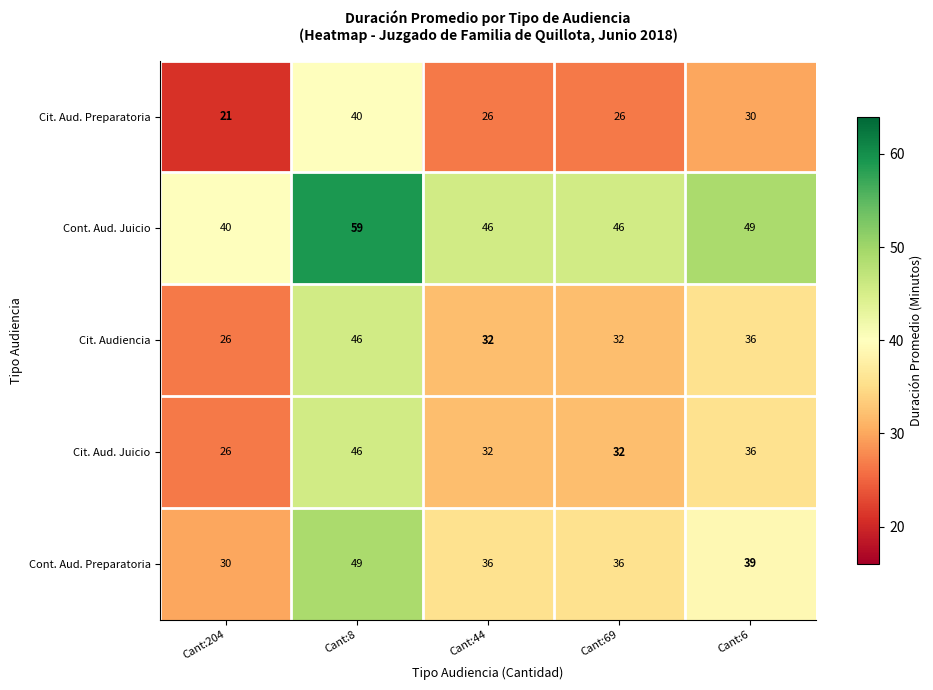

What is the approximate value of Cont. Aud. Preparatoria at Cant:69, to the nearest 10?

40